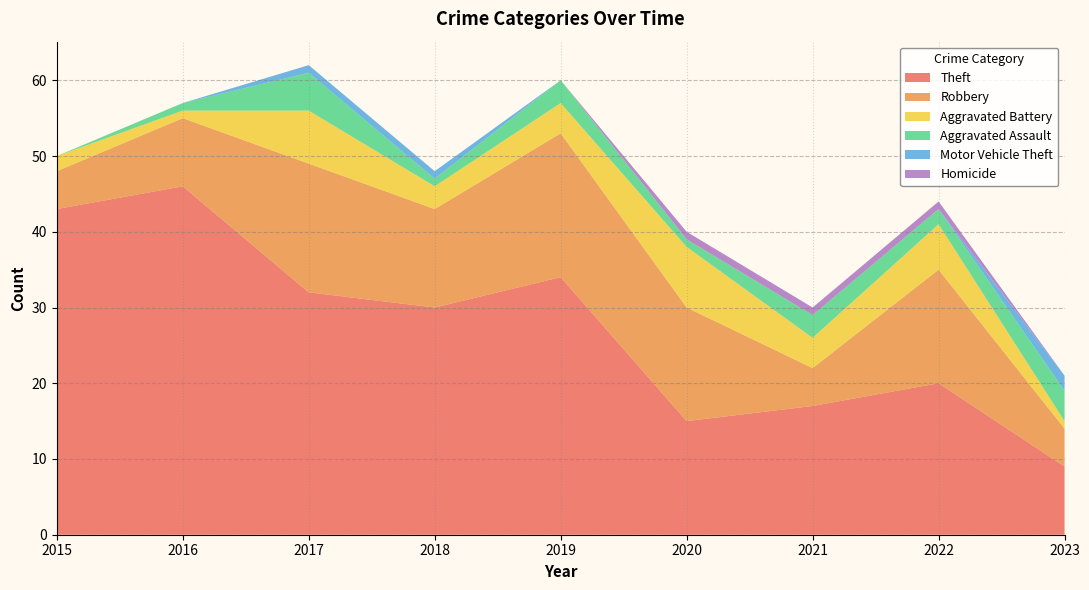

Reading left to right, what are all the values shown in this chart?

Theft: 43	46	32	30	34	15	17	20	9
Robbery: 5	9	17	13	19	15	5	15	5
Aggravated Battery: 2	1	7	3	4	8	4	6	1
Aggravated Assault: 0	1	5	1	3	1	3	2	4
Motor Vehicle Theft: 0	0	1	1	0	0	0	0	2
Homicide: 0	0	0	0	0	1	1	1	0